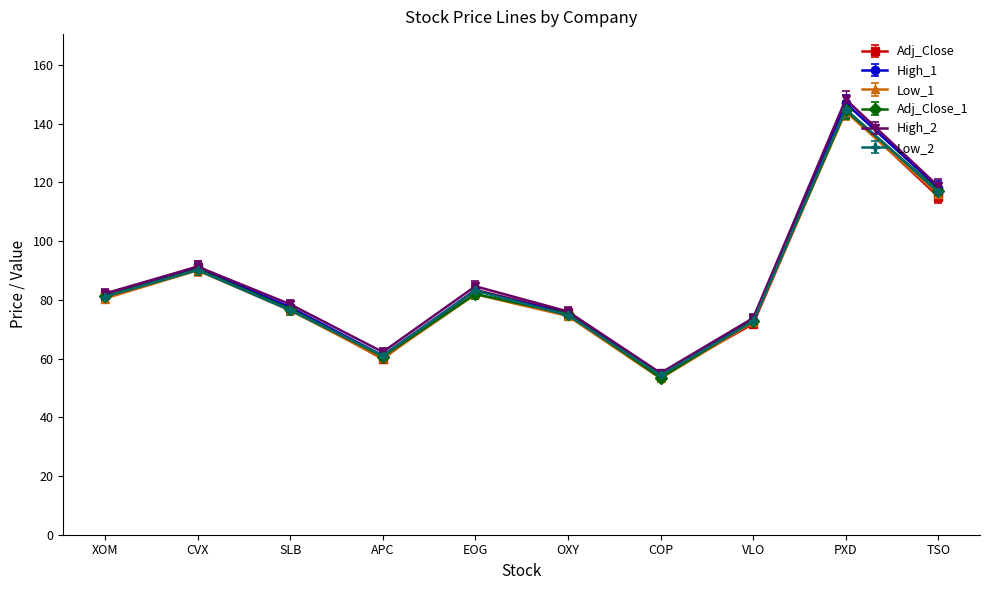

What is the minimum value for High_1?

54.1